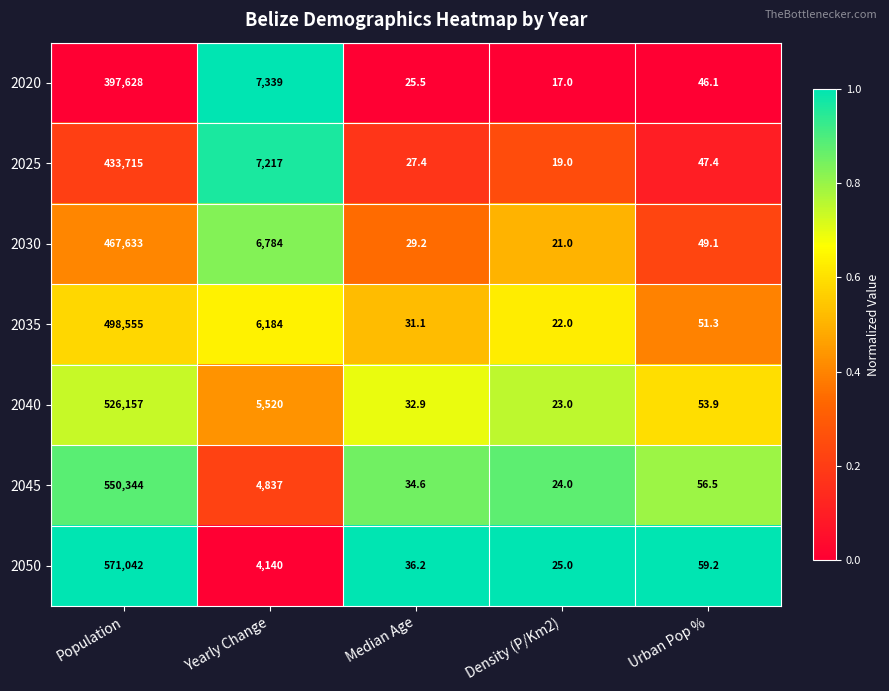

What value does the 2050 series have at Median Age?

36.2